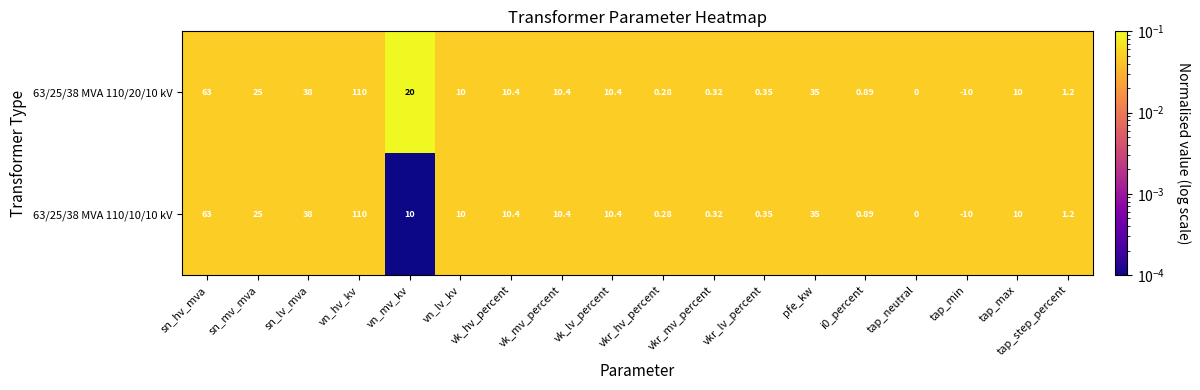

Which category has the lowest value in the 63/25/38 MVA 110/20/10 kV series?

tap_min